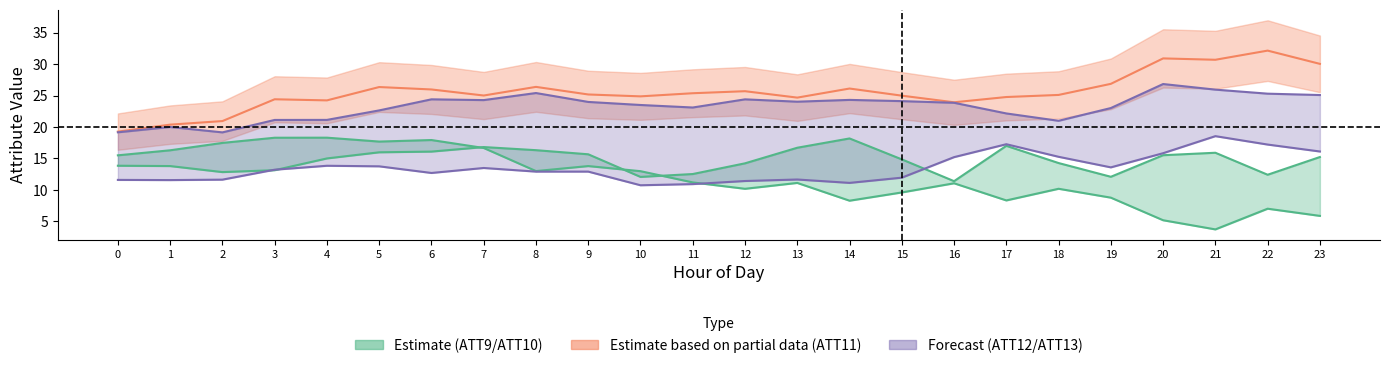

Between 11 and 21, which is larger?

11